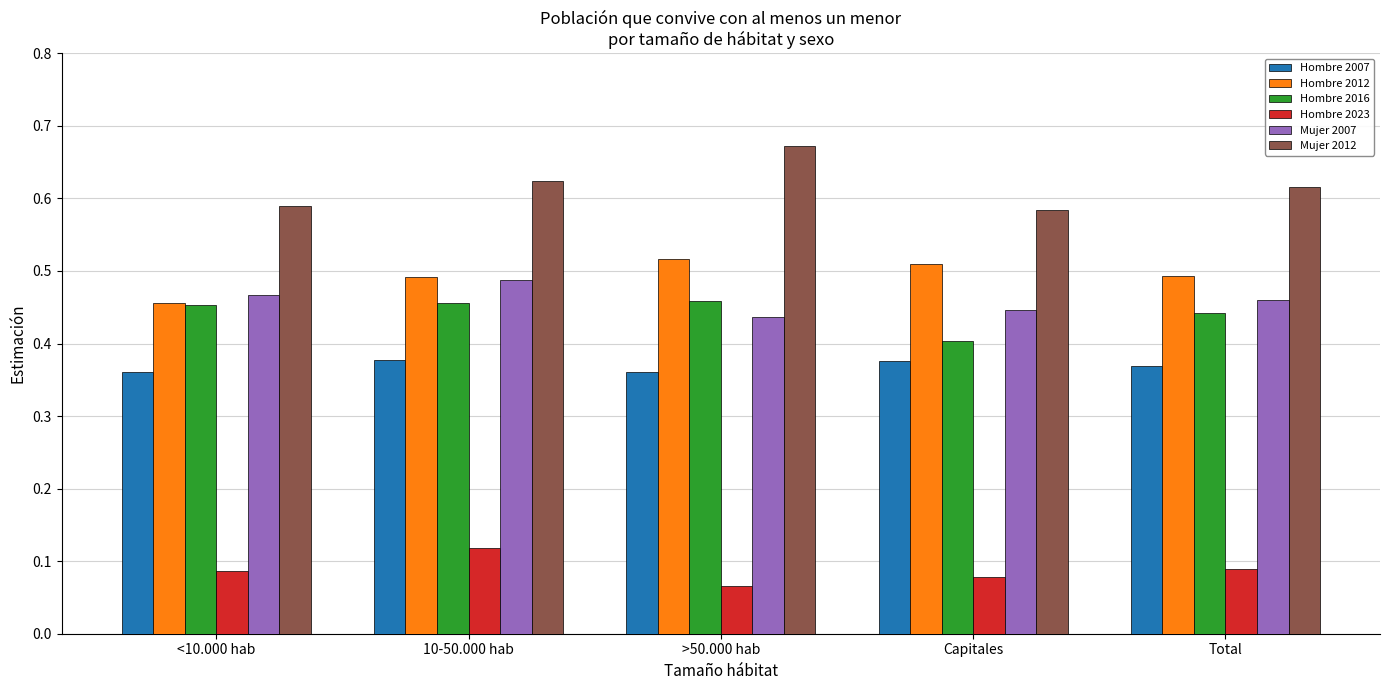

What position from the right is Capitales?

2